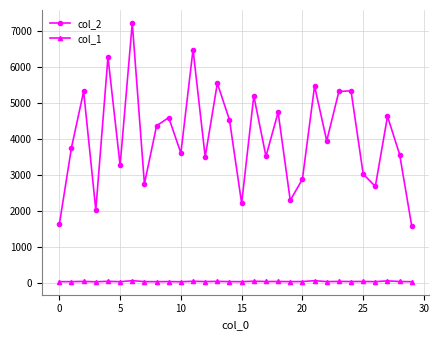

Which series has the widest spread of values?

col_2